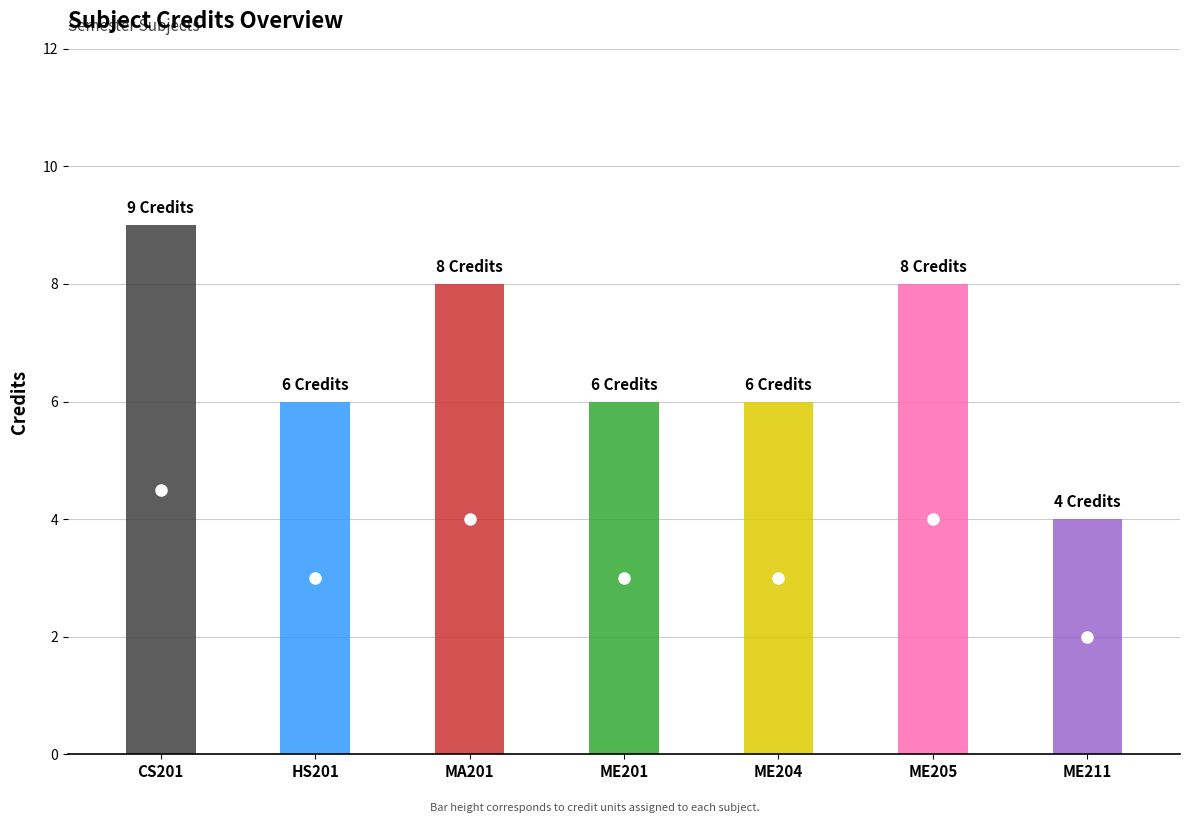

At which category does the data reach its first local valley?

HS201